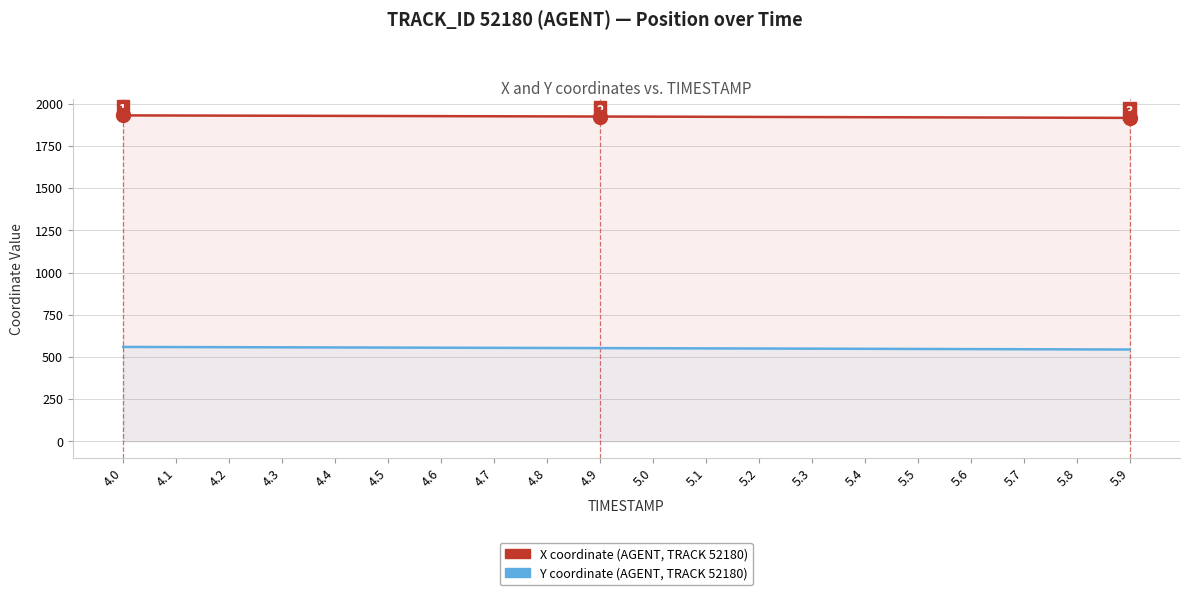

Rank the series by their average value, from lowest to highest.

Y coordinate, X coordinate